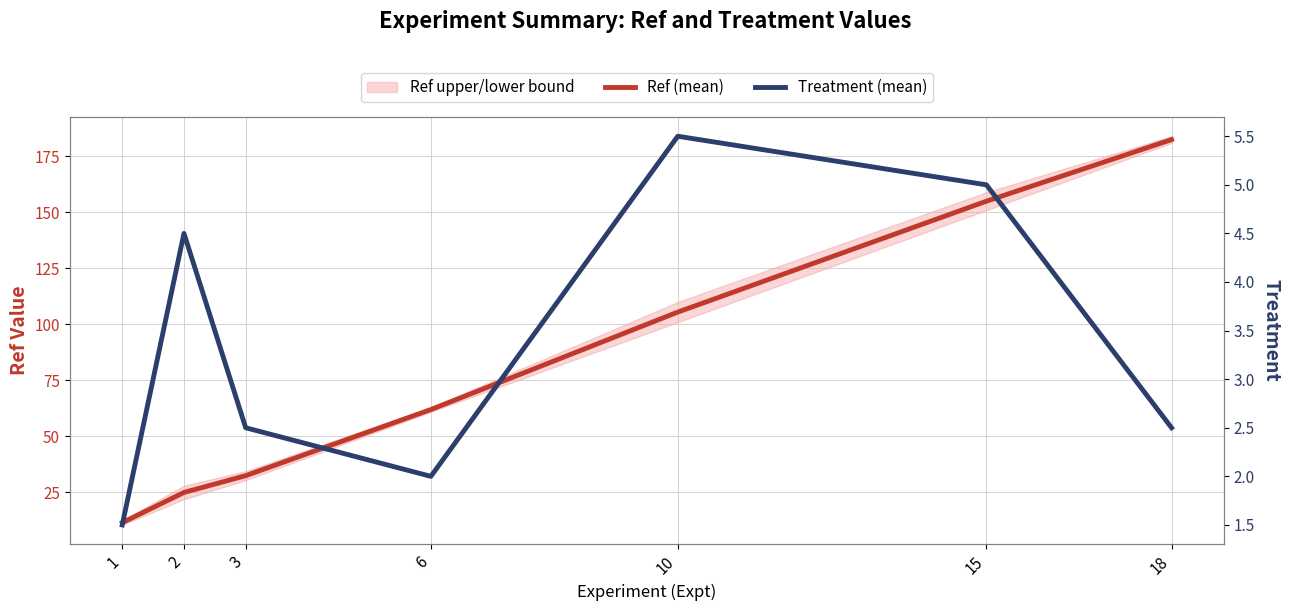

What is the sum of the Ref (mean) values at 6 and 15?

217.0